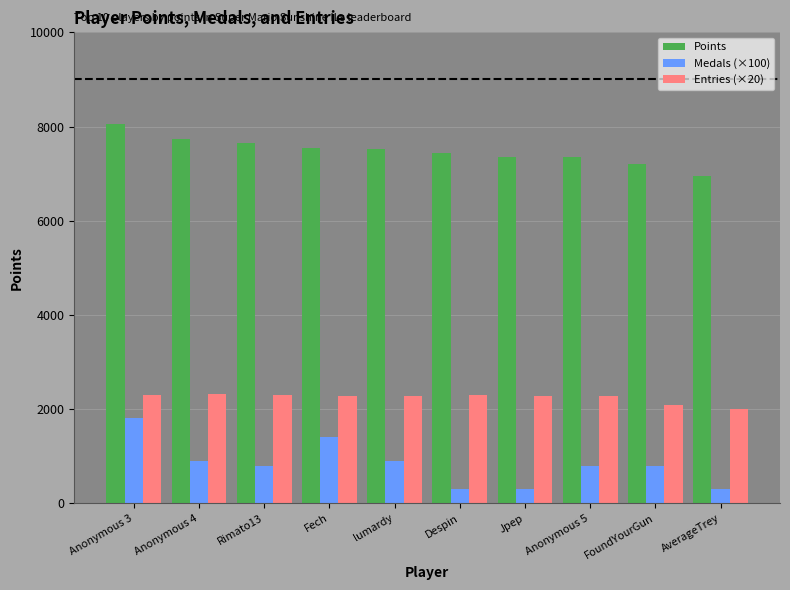

What is the difference between the second highest and second lowest values in the Points series?

539